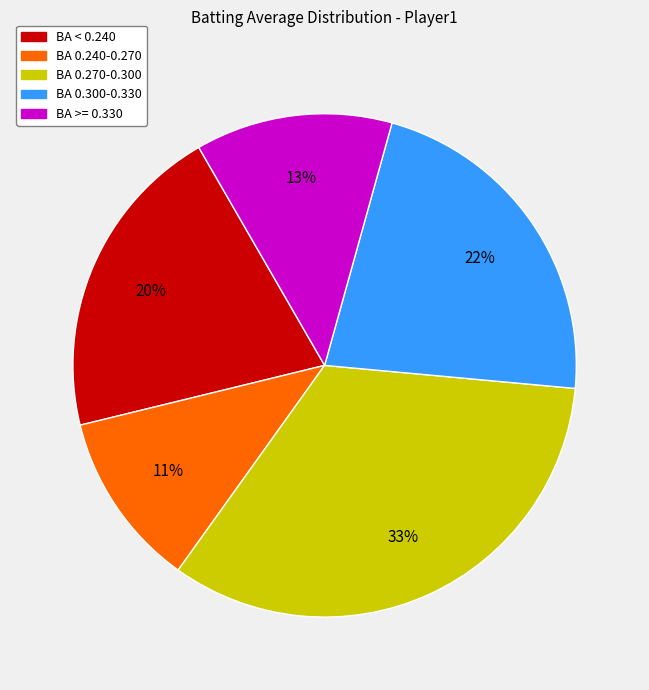

Does any single category account for the majority?

No